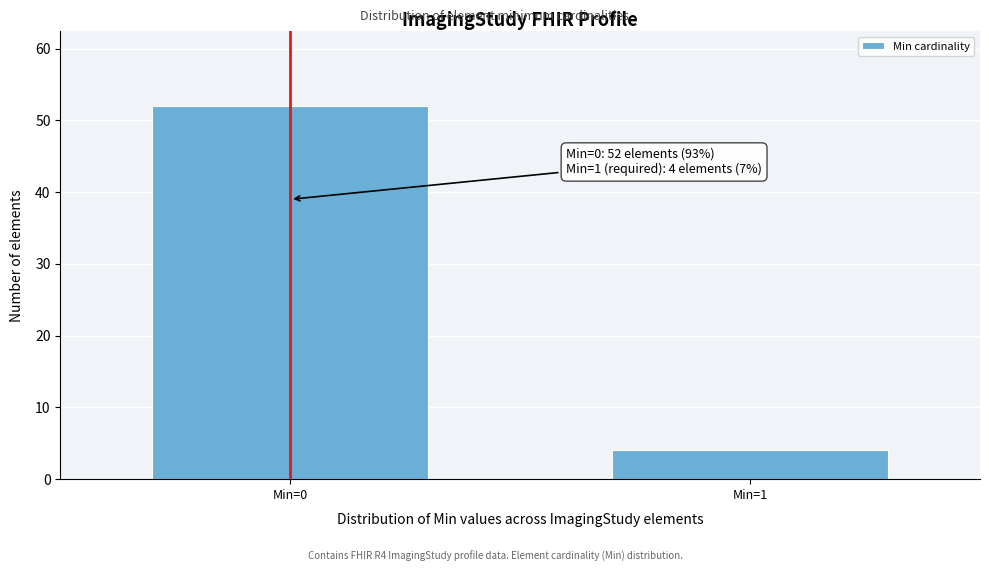

Reading left to right, what are all the values shown in this chart?

Min=0=52	Min=1=4